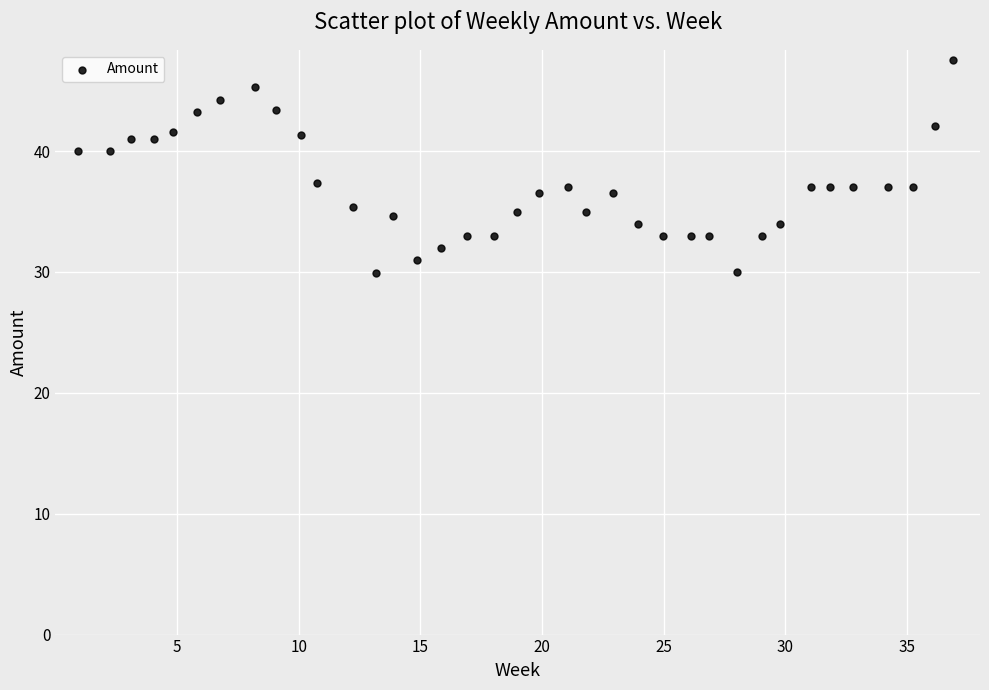

What is the range of X values (max minus min)?

36.0